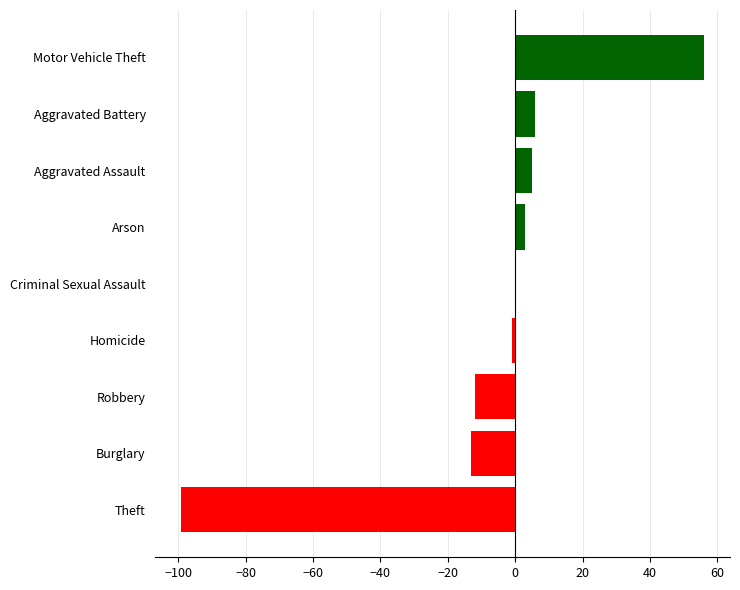

What is the change in value from Burglary to Aggravated Assault?

+18